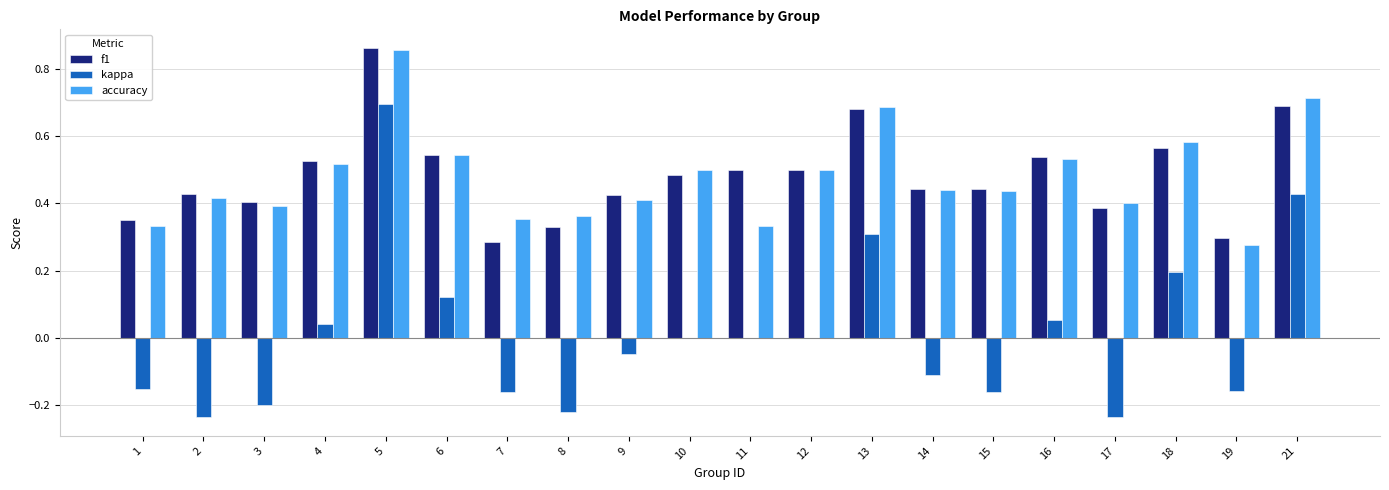

At which category is the sum across all series the highest?

5